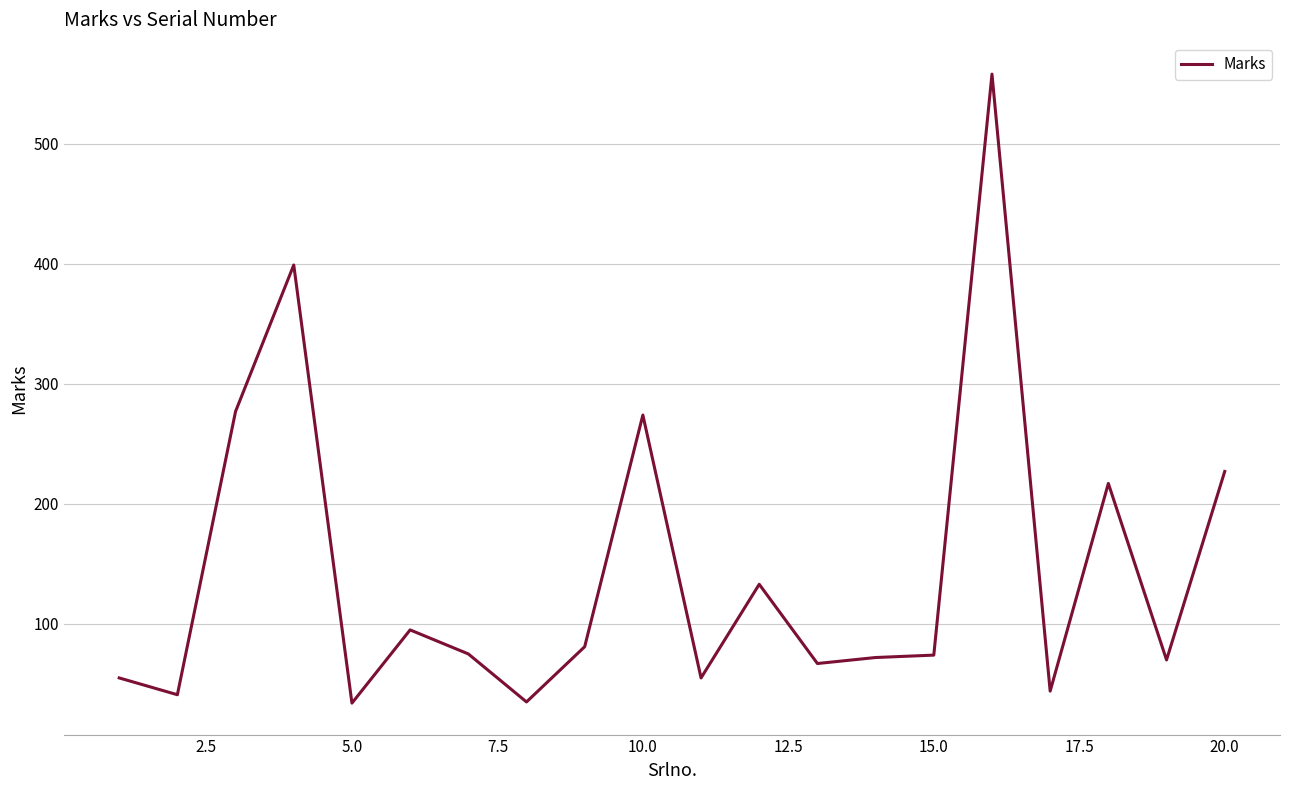

What is the smallest value displayed?

34